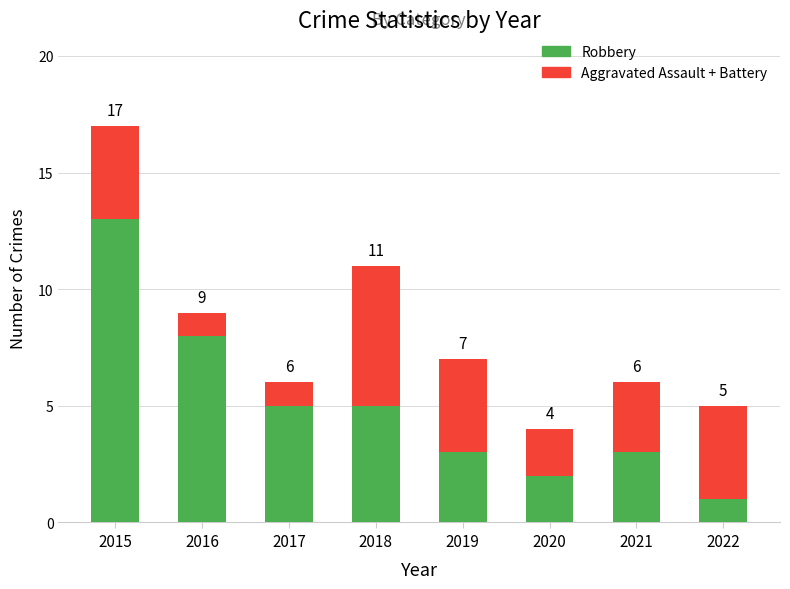

Read the Robbery value at 2019, to the nearest 5.

5